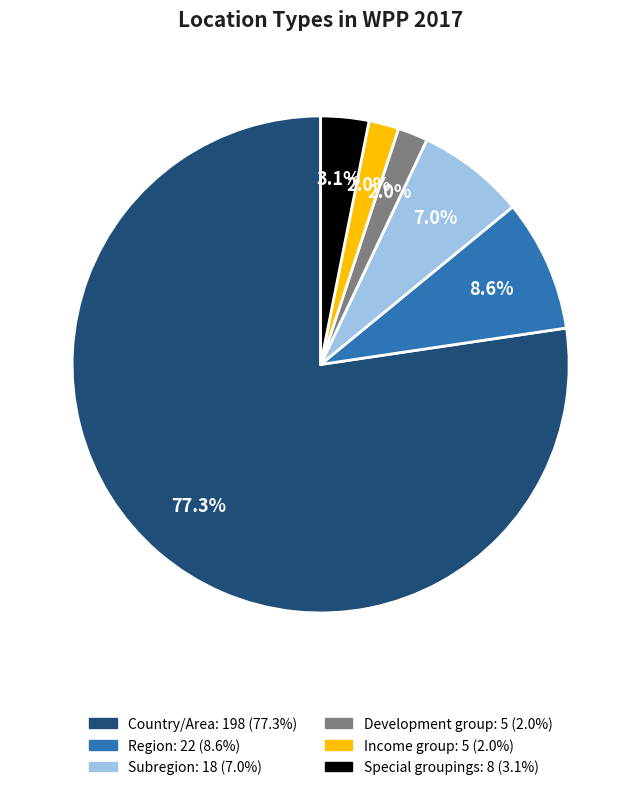

Which slice is the largest?

Country/Area